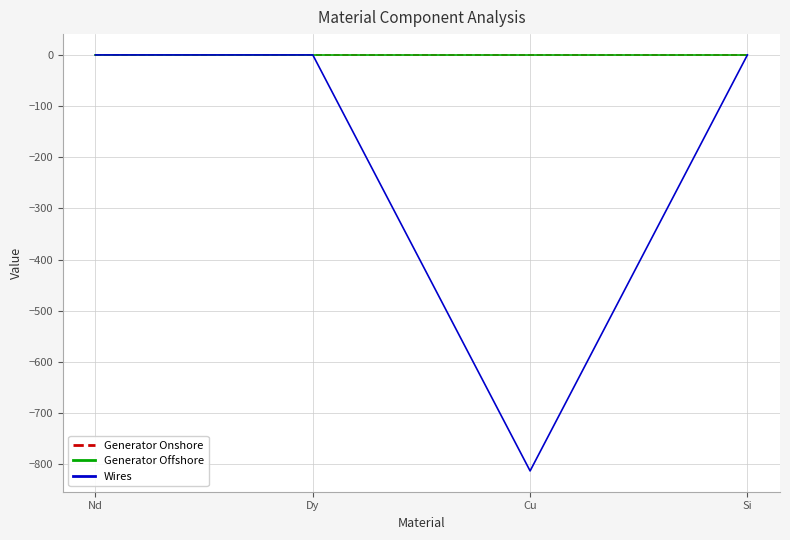

True or false: Wires has a value of -1154.2 at Cu.

False